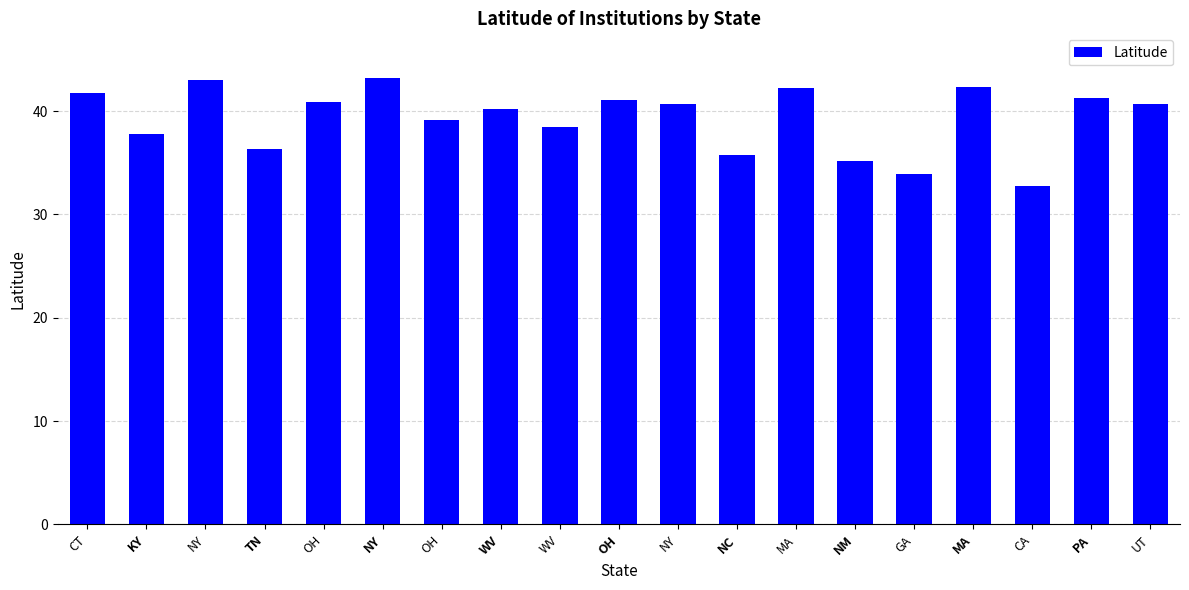

How many bars are there in total?

19